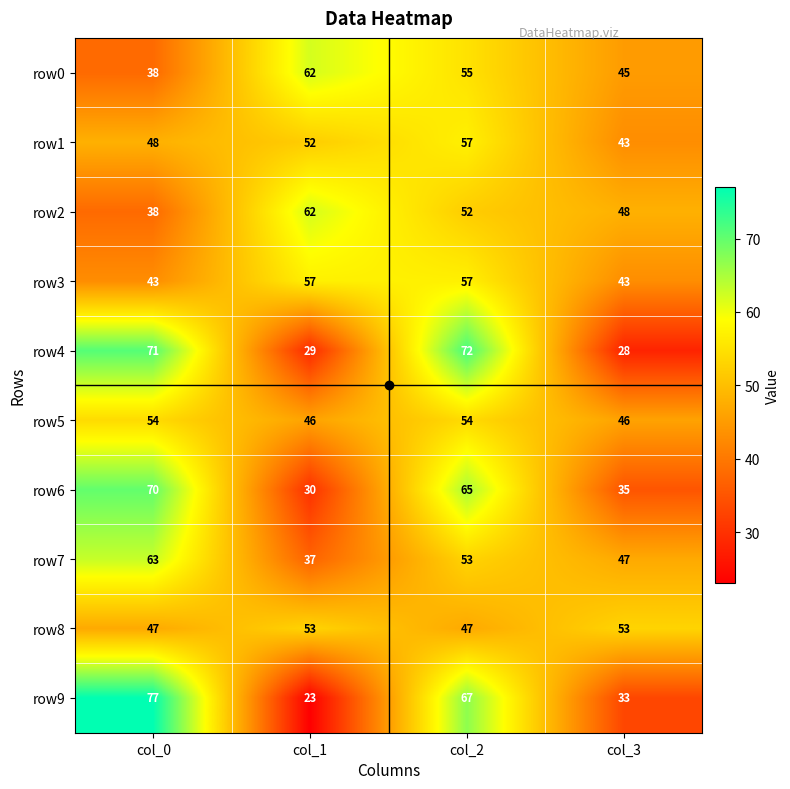

Which label corresponds to the largest value in the chart?

col_0